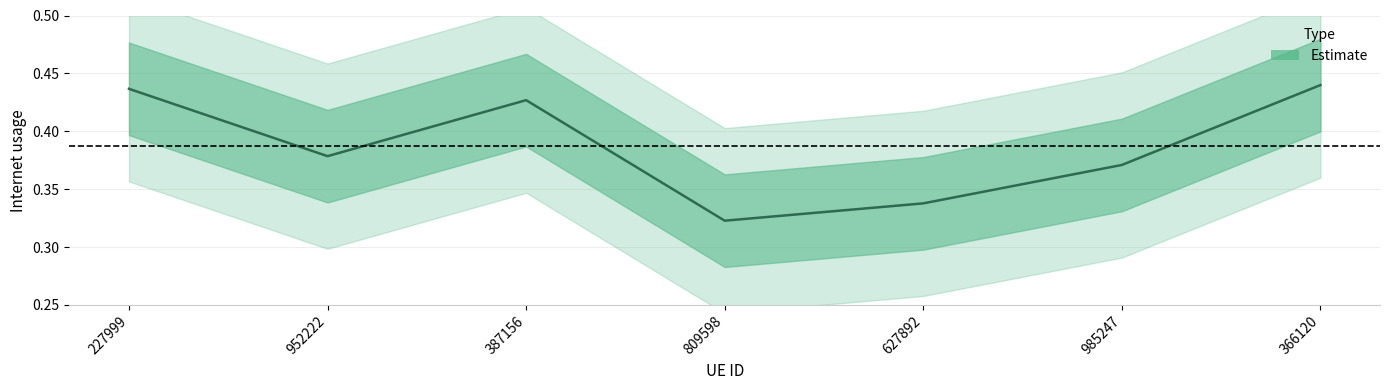

Rank the categories by value from highest to lowest.

366120, 227999, 387156, 952222, 985247, 627892, 809598